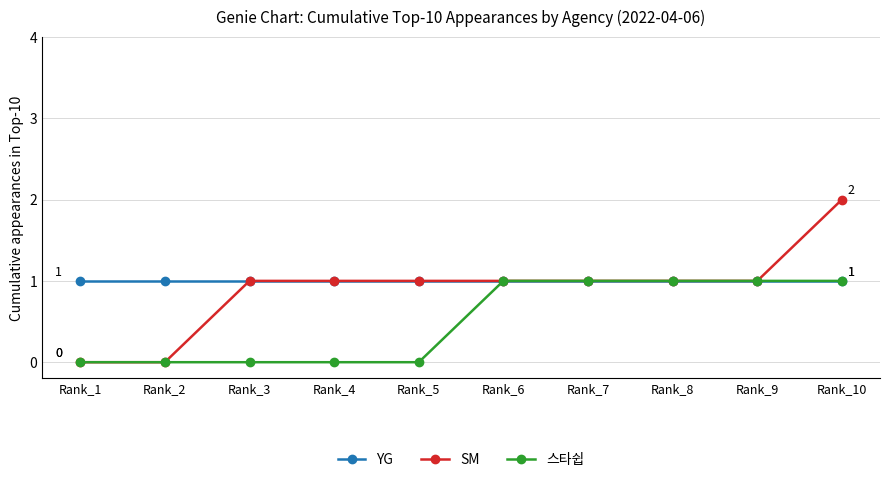

At which category is the sum across all series the highest?

Rank_10